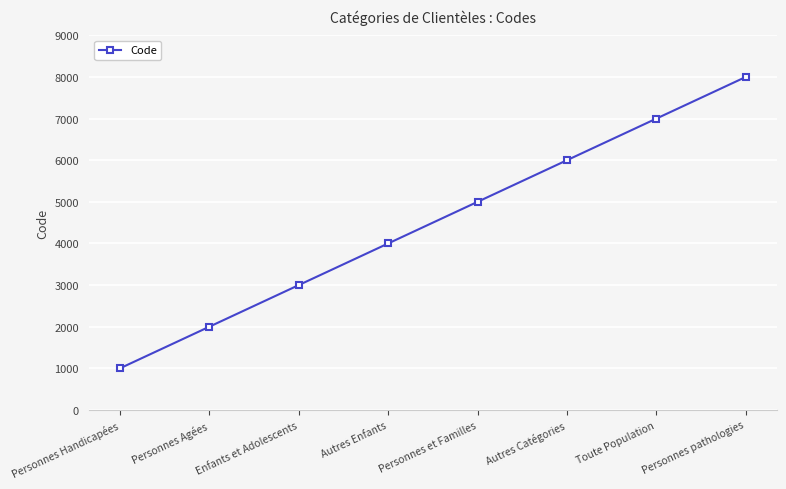

Count the values in the range 3000 to 7000.

5